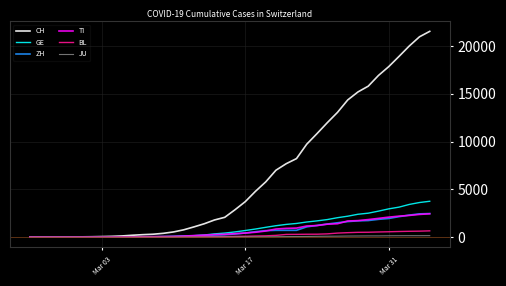

After their last crossing, which series has the higher values: GE or TI?

GE